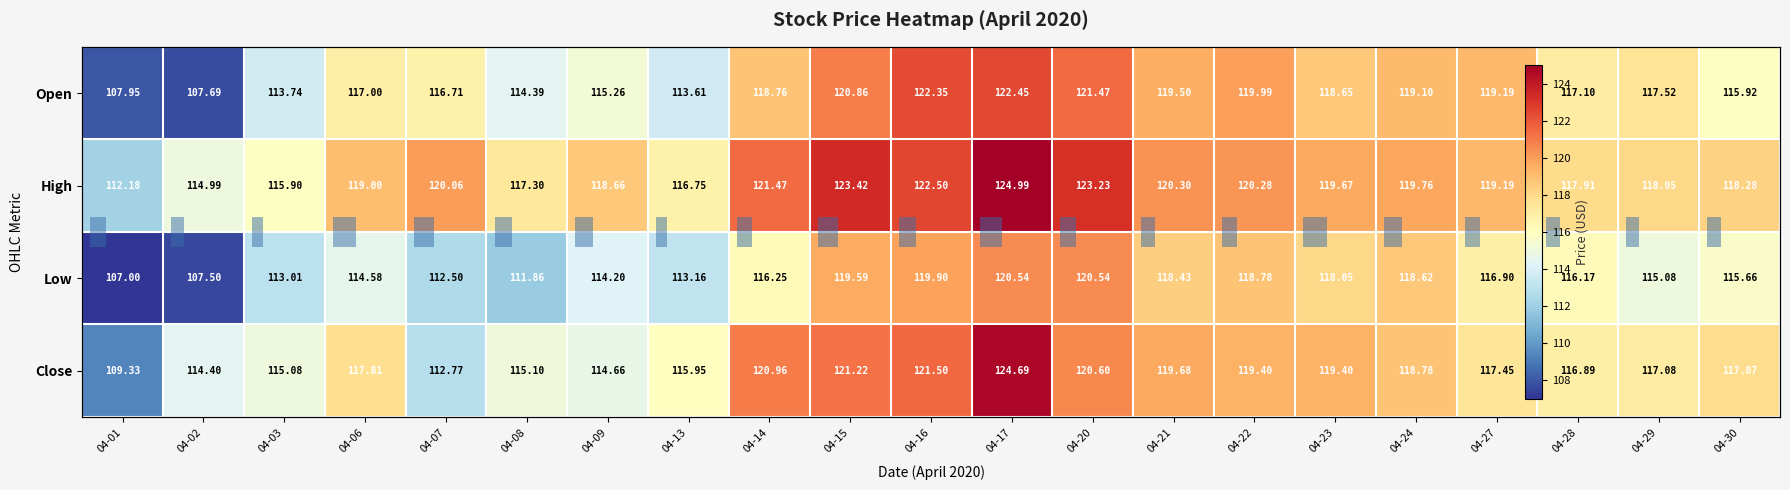

What is the minimum value shown in the chart?

107.0